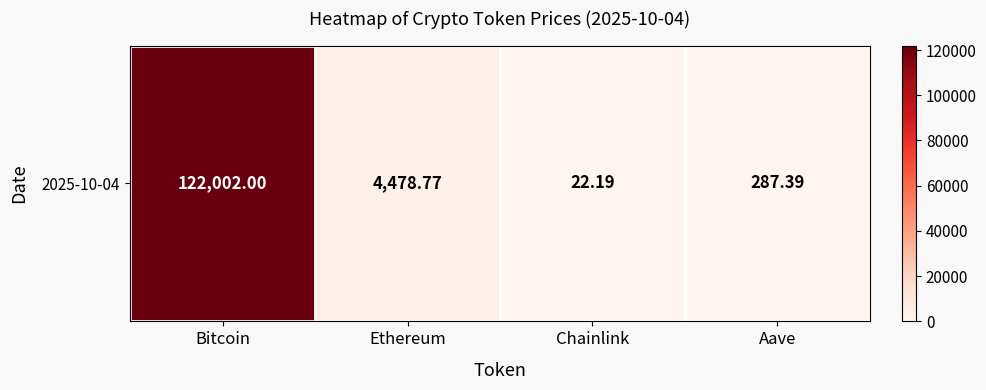

Reading left to right, list all the values displayed in this chart.

122002.0	4478.8	22.2	287.4